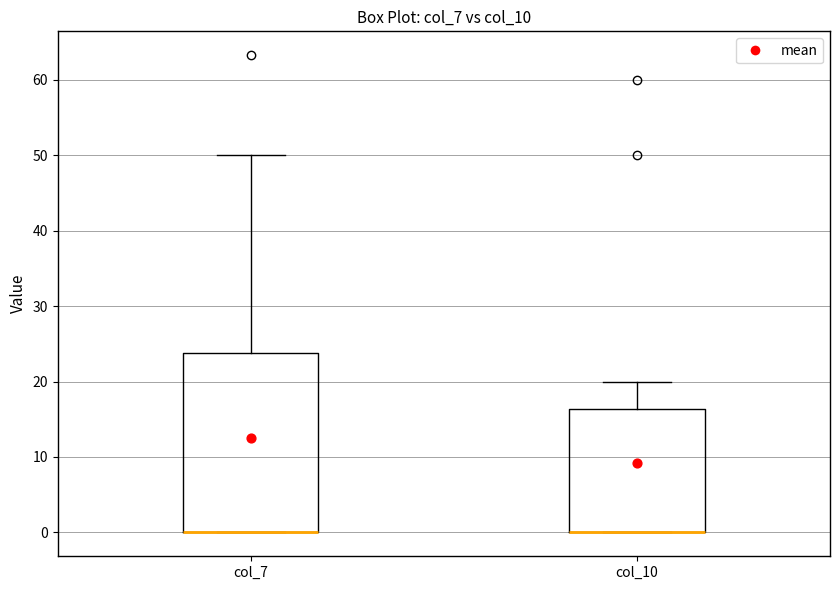

Reading left to right, transcribe this box plot: for each box, give where its median line is, the range the box spans, and where its two whiskers end, as read against the y-axis. The values are not printed on the chart, so give them approximately, as read against the axis.

col_7: median 0 (drawn on the box's lower edge), box 0 to 24, whiskers 0 to 50
col_10: median 0 (drawn on the box's lower edge), box 0 to 16, whiskers 0 to 20